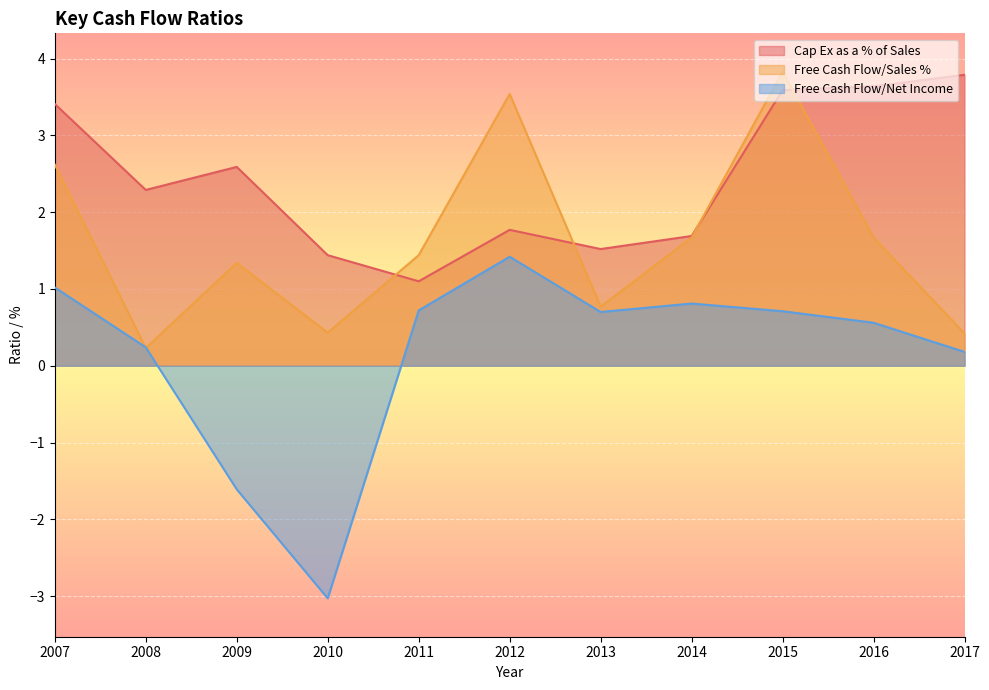

Reading right to left, extract all data points from this chart.

Cap Ex as a % of Sales: 3.8	3.6	3.6	1.7	1.5	1.8	1.1	1.4	2.6	2.3	3.4
Free Cash Flow/Sales %: 0.4	1.7	3.8	1.7	0.8	3.5	1.4	0.4	1.3	0.2	2.6
Free Cash Flow/Net Income: 0.2	0.6	0.7	0.8	0.7	1.4	0.7	-3.0	-1.6	0.2	1.0